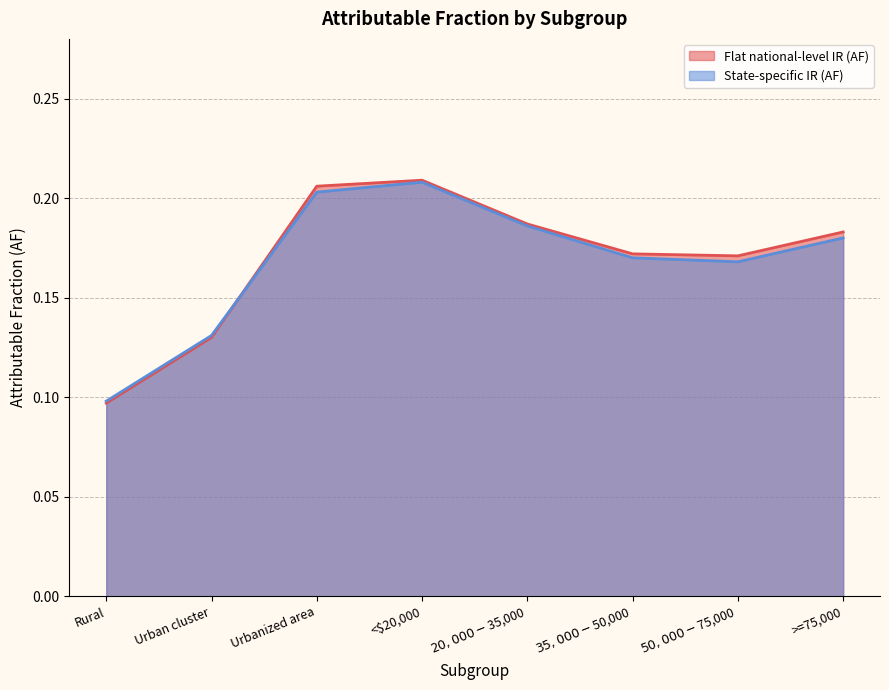

In Flat national-level IR (AF), how many points are higher than both neighbors (excluding endpoints)?

1